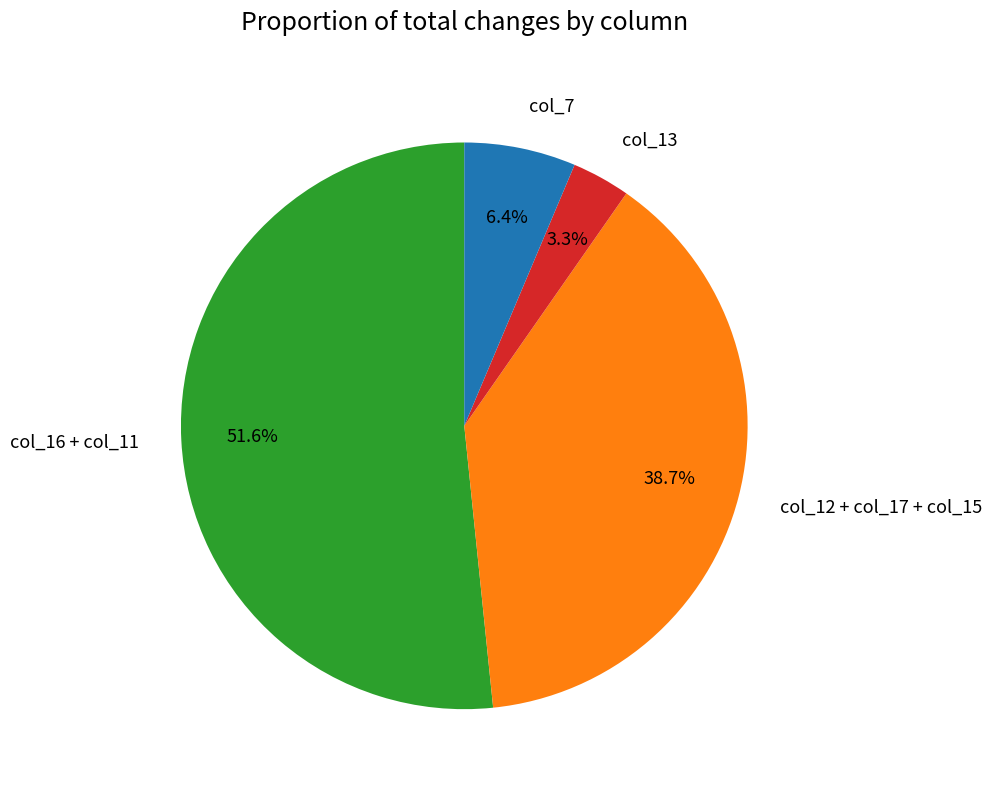

What is the largest slice in the pie chart?

col_16 + col_11